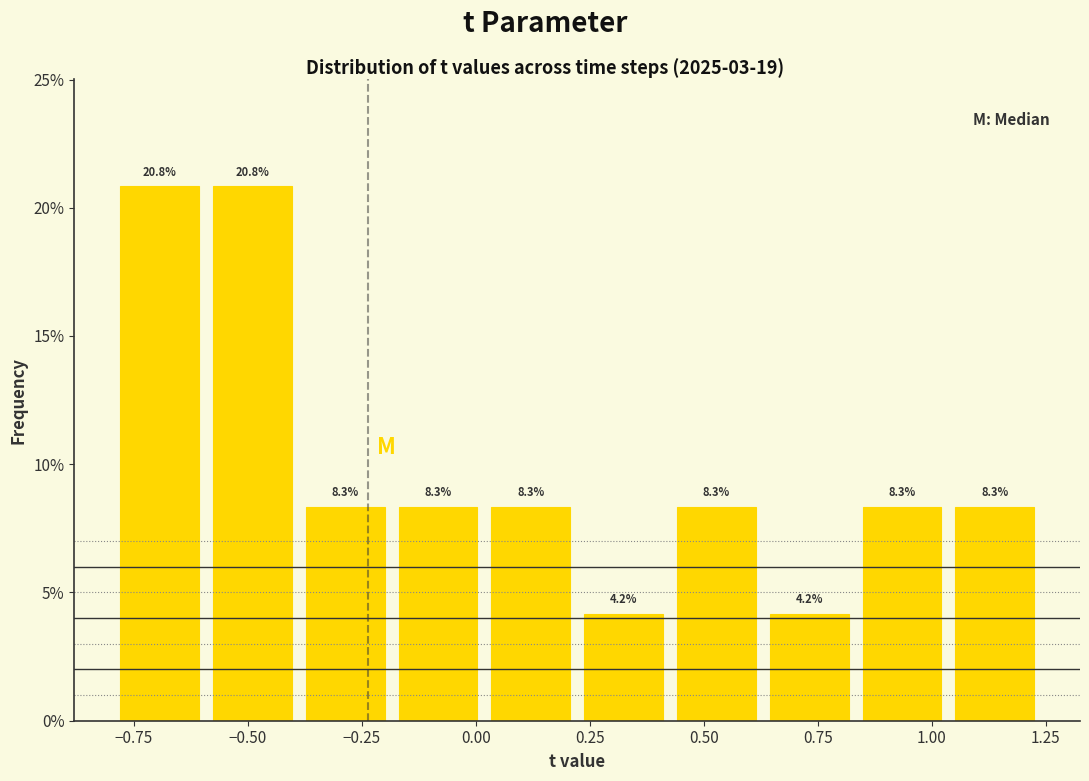

Reading left to right, list every bar in this chart as the range it spans on the x-axis followed by its height. The bar edges are not printed on the chart, so give them approximately, as read against the axis.

-0.80 to -0.60: 20.8
-0.60 to -0.40: 20.8
-0.40 to -0.20: 8.3
-0.20 to 0.00: 8.3
0.00 to 0.20: 8.3
0.20 to 0.45: 4.2
0.45 to 0.65: 8.3
0.65 to 0.85: 4.2
0.85 to 1.05: 8.3
1.05 to 1.25: 8.3